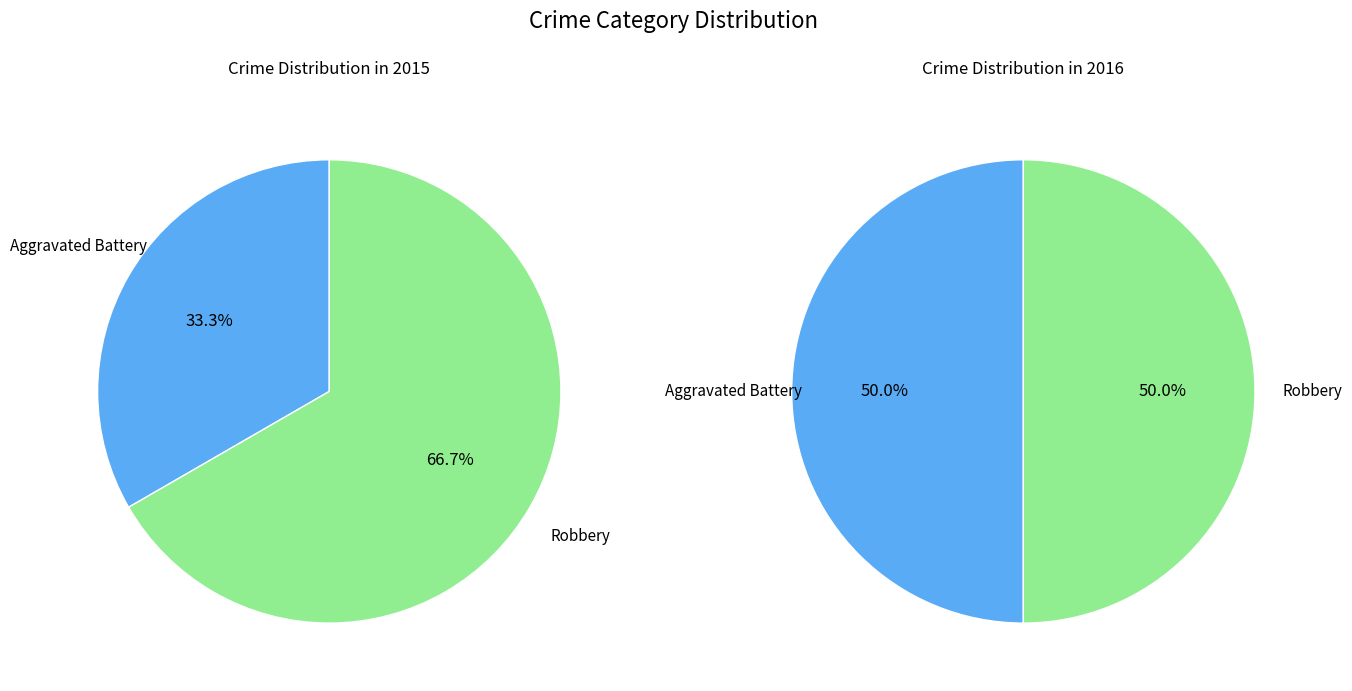

What is the smallest slice in the pie chart?

Aggravated Battery